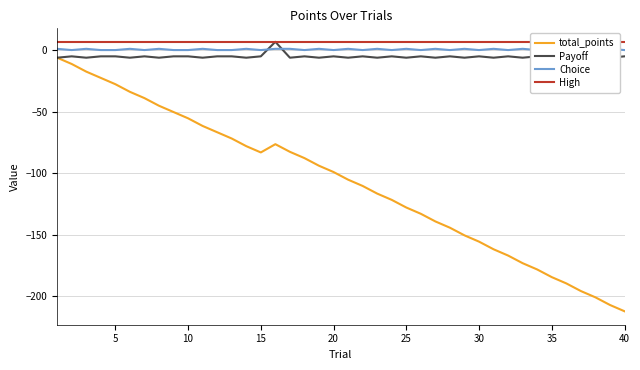

True or false: total_points has a value of -55.4 at 10.

True